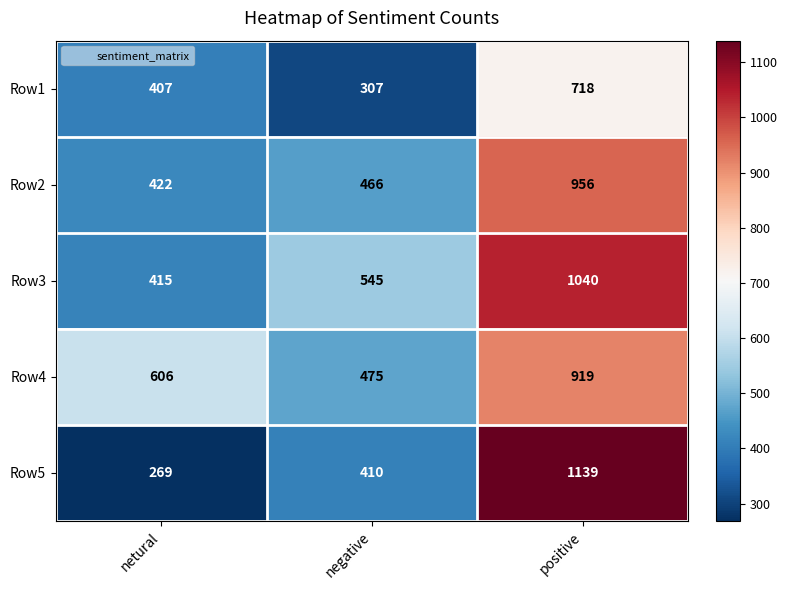

At which category does the chart reach its peak across all series?

positive